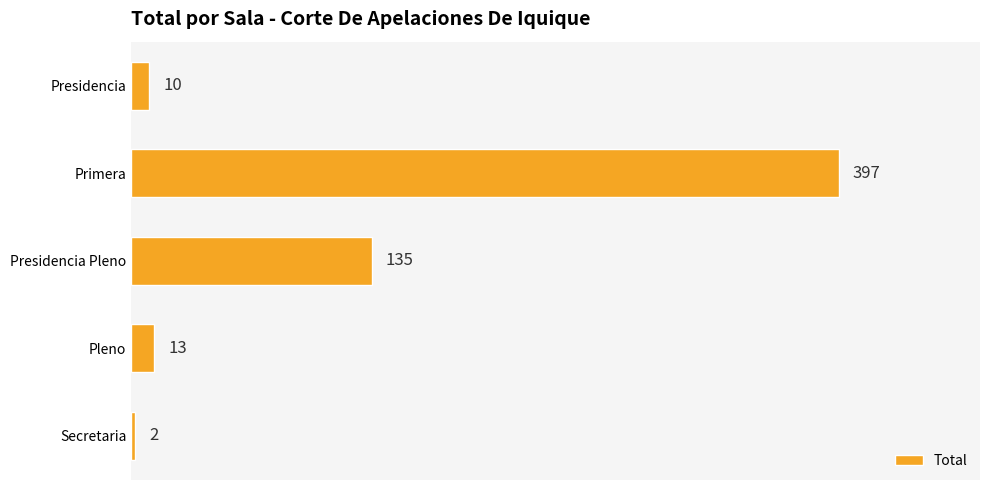

What is the difference between the second highest and minimum values?

133